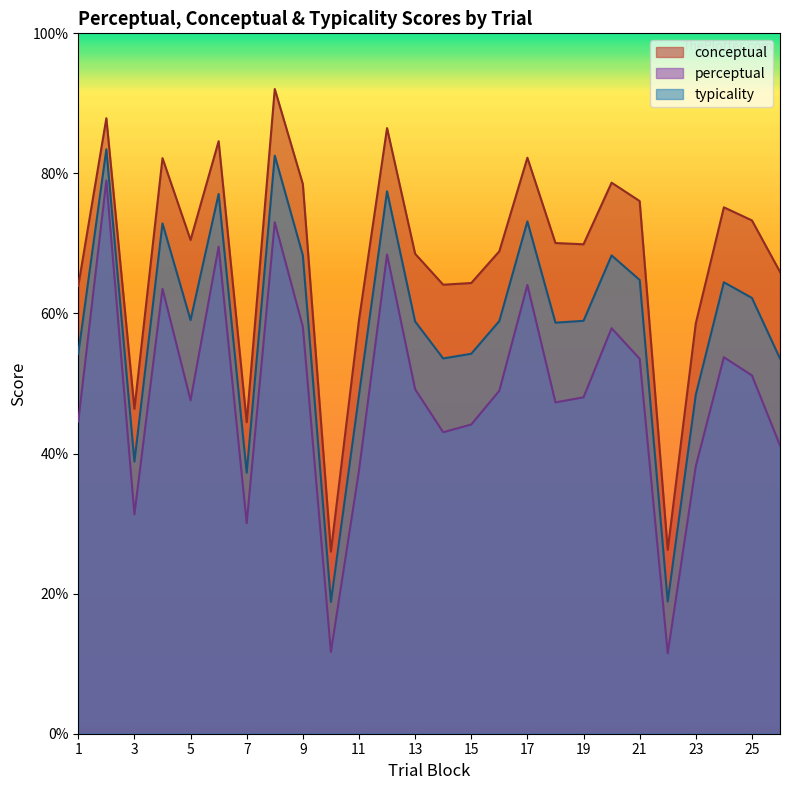

Count the number of categories in the chart.

26